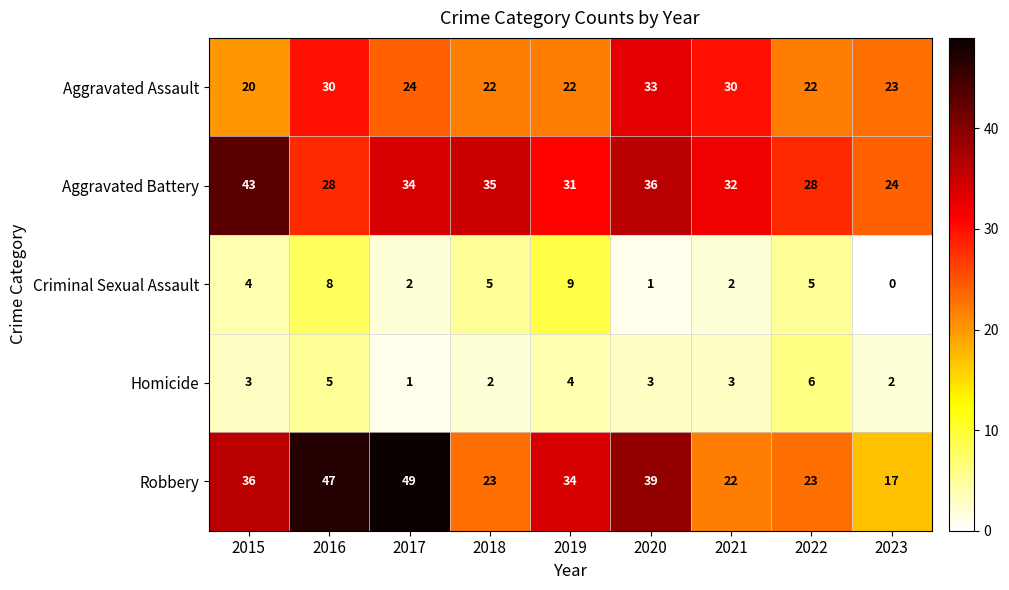

At how many categories does at least one series exceed 14?

9